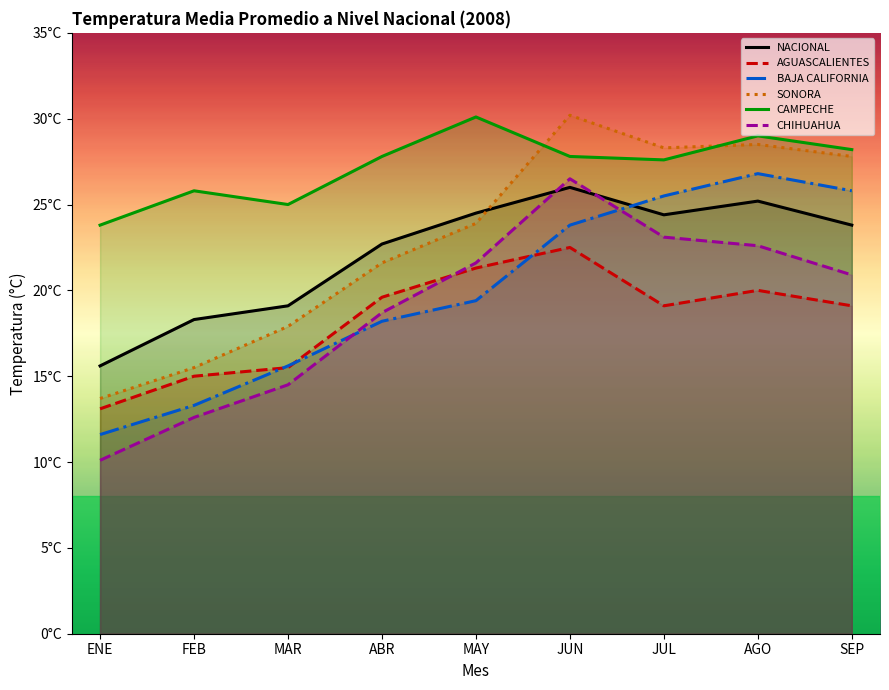

What is the label of the 7th point from the right?

MAR